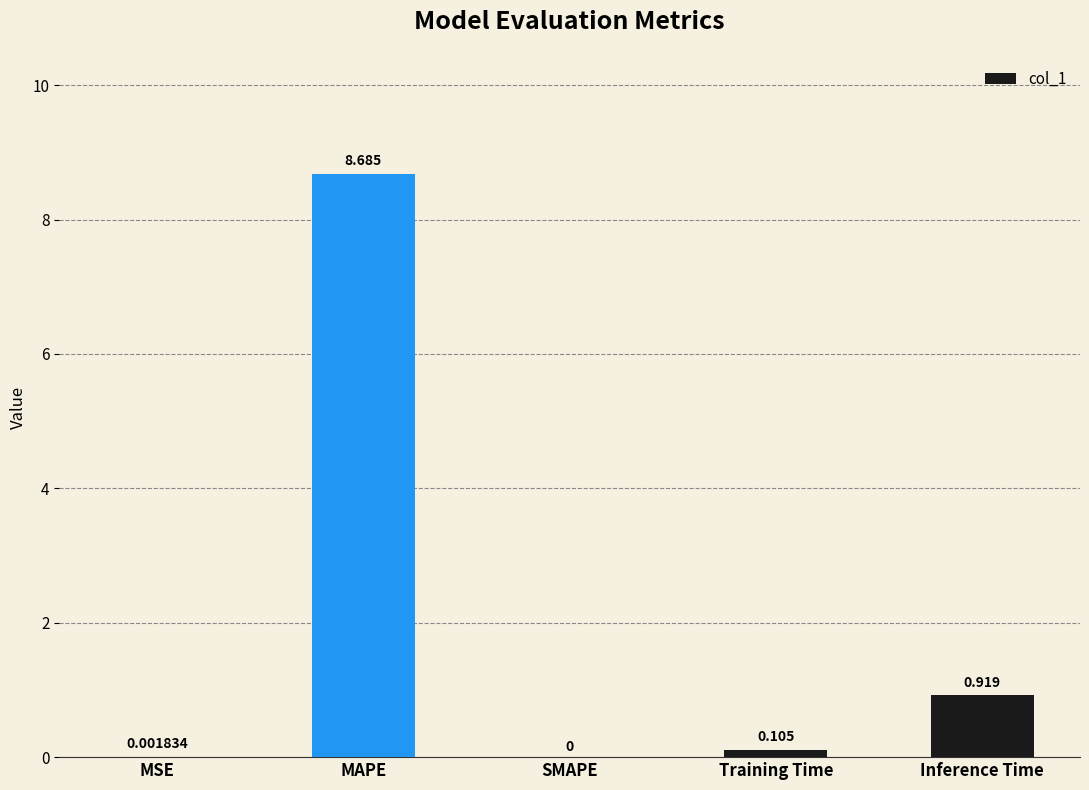

Between Training Time and Inference Time, which is larger?

Inference Time